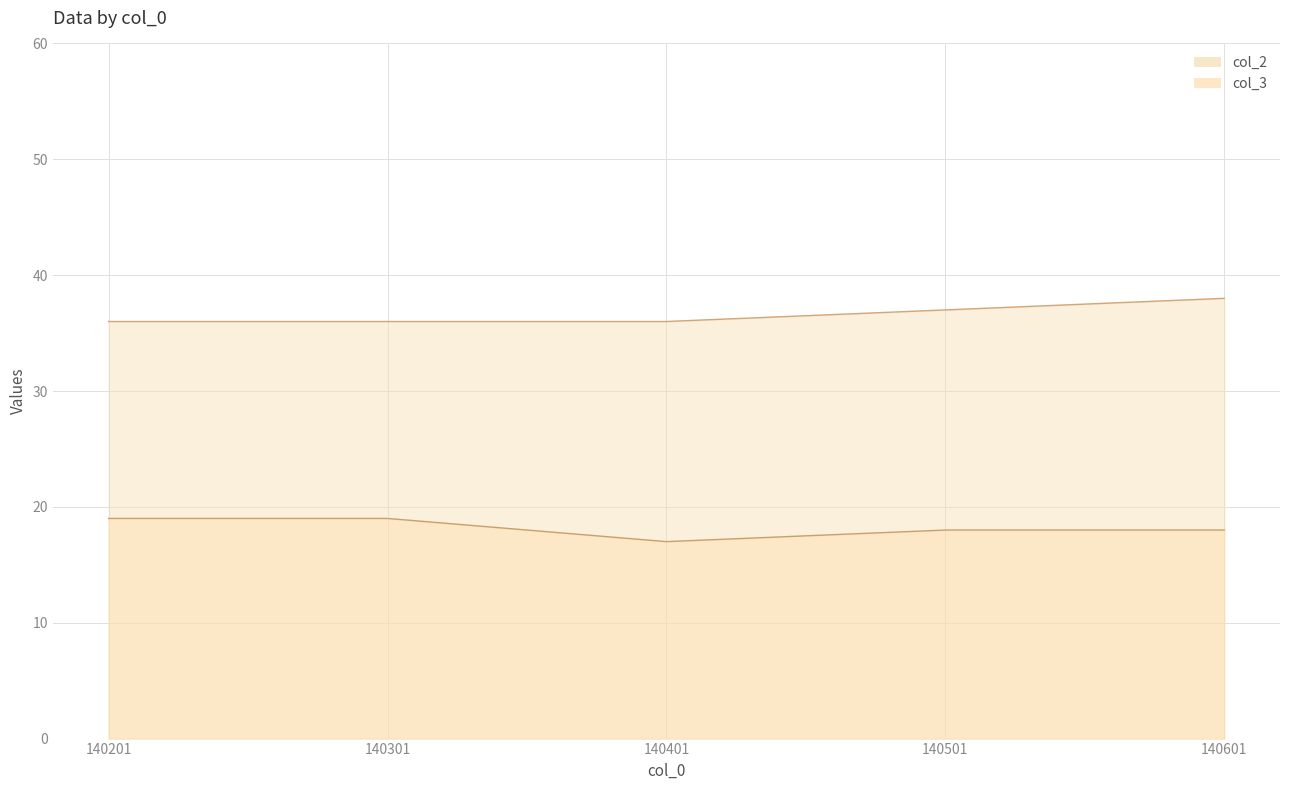

True or false: col_3 has a value of 18 at 140501.

True